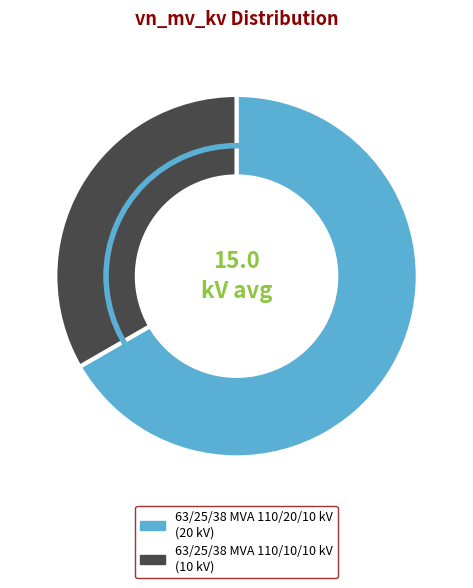

Rank the categories by value from lowest to highest.

63/25/38 MVA 110/10/10 kV, 63/25/38 MVA 110/20/10 kV